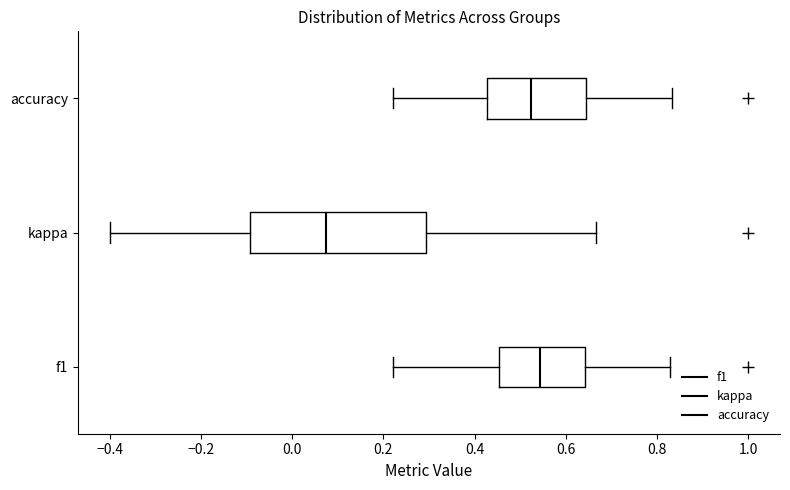

Reading bottom to top, read every box against the x-axis: the position of its median line, the range the box covers, and the ends of its whiskers. The values are not printed on the chart, so give them approximately, as read against the axis.

f1: median 0.54, box 0.46 to 0.64, whiskers 0.22 to 0.82
kappa: median 0.08, box -0.10 to 0.30, whiskers -0.40 to 0.66
accuracy: median 0.52, box 0.42 to 0.64, whiskers 0.22 to 0.84